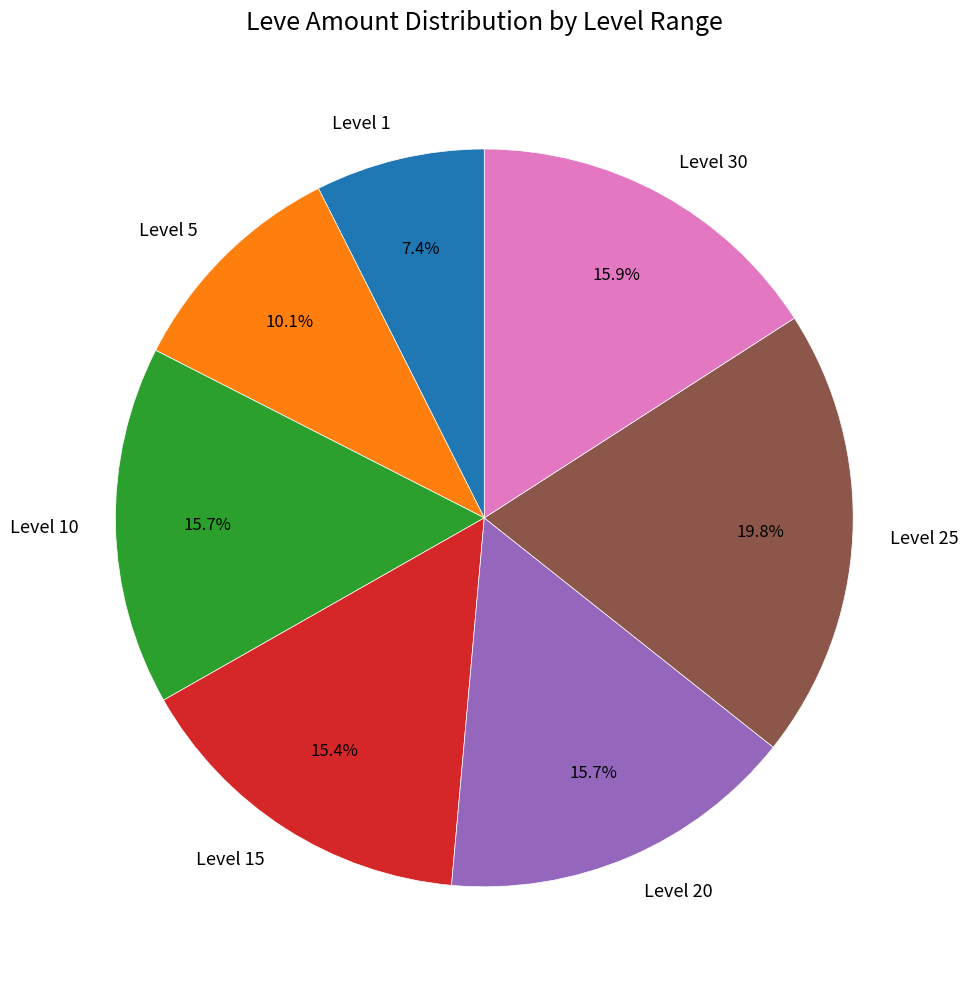

Does Level 1 represent more than half of the total?

No